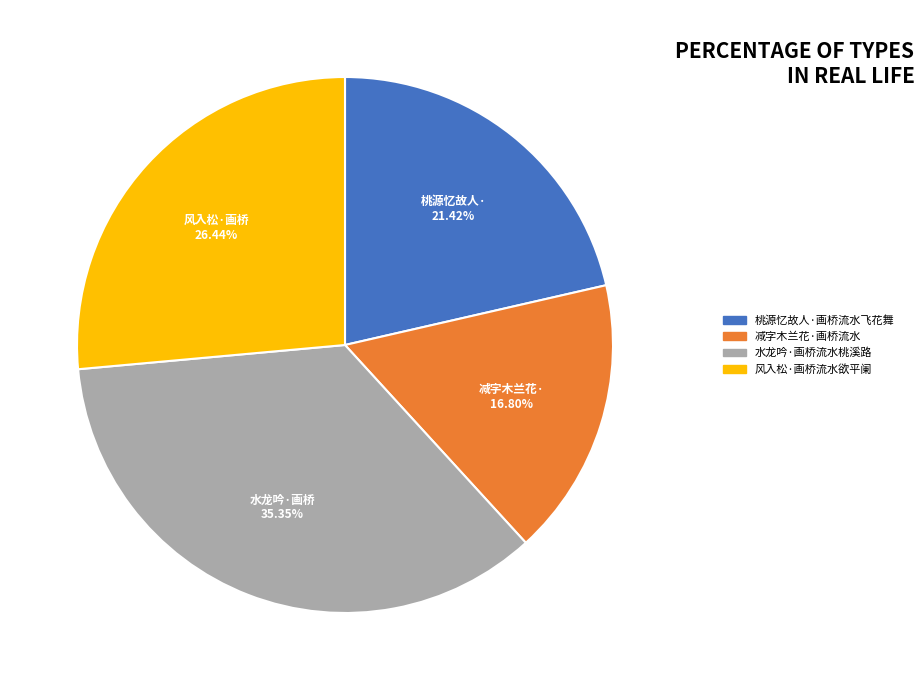

To the nearest percent, what percentage of the pie is 减字木兰花·画桥流水?

17%